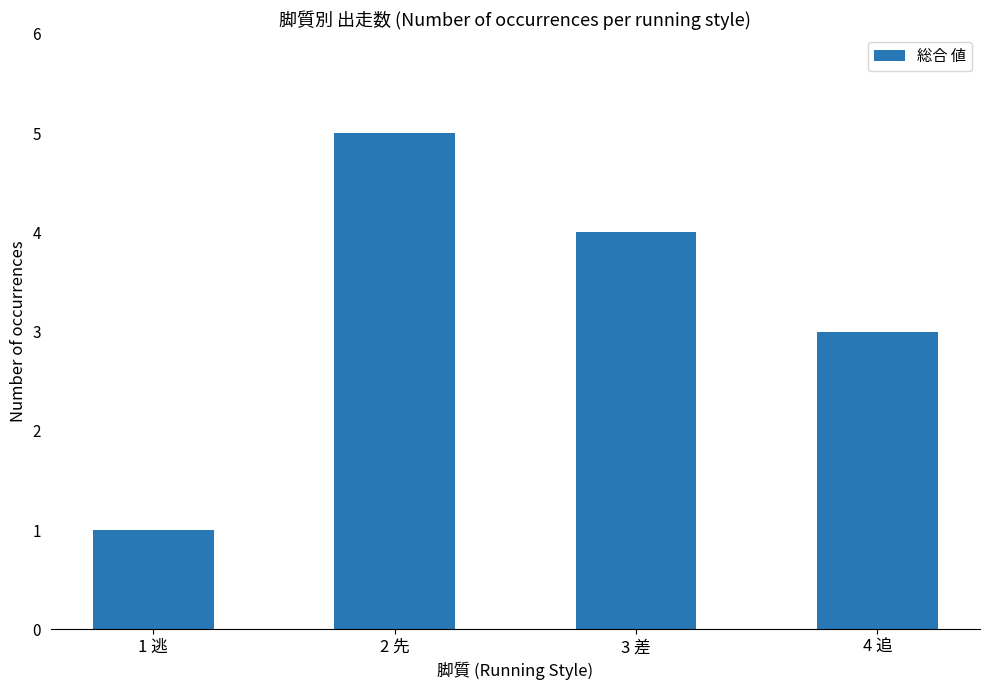

Reading left to right, transcribe all the data shown in this chart.

1	5	4	3